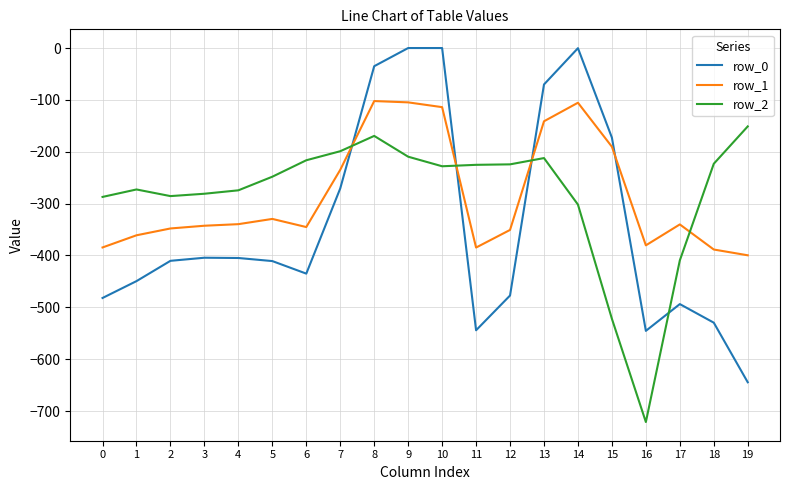

Read the row_0 value at 0.

-482.0